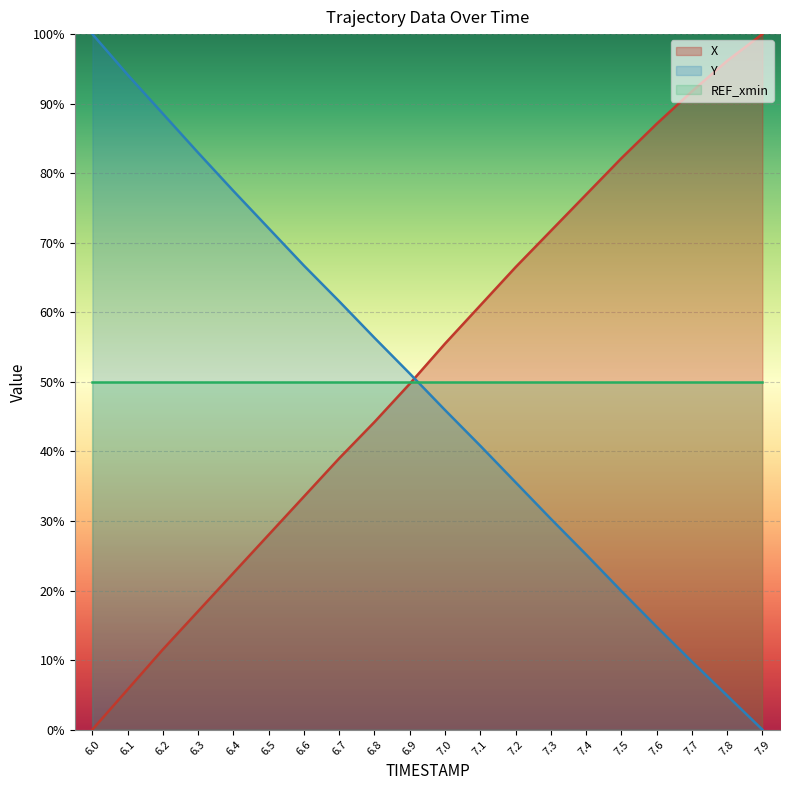

How many distinct data groups are displayed?

3